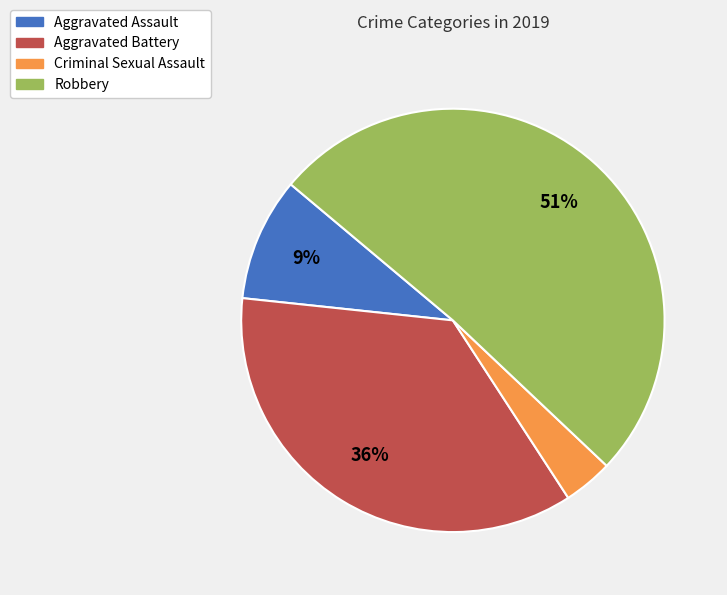

Rank the categories by value from highest to lowest.

Robbery, Aggravated Battery, Aggravated Assault, Criminal Sexual Assault